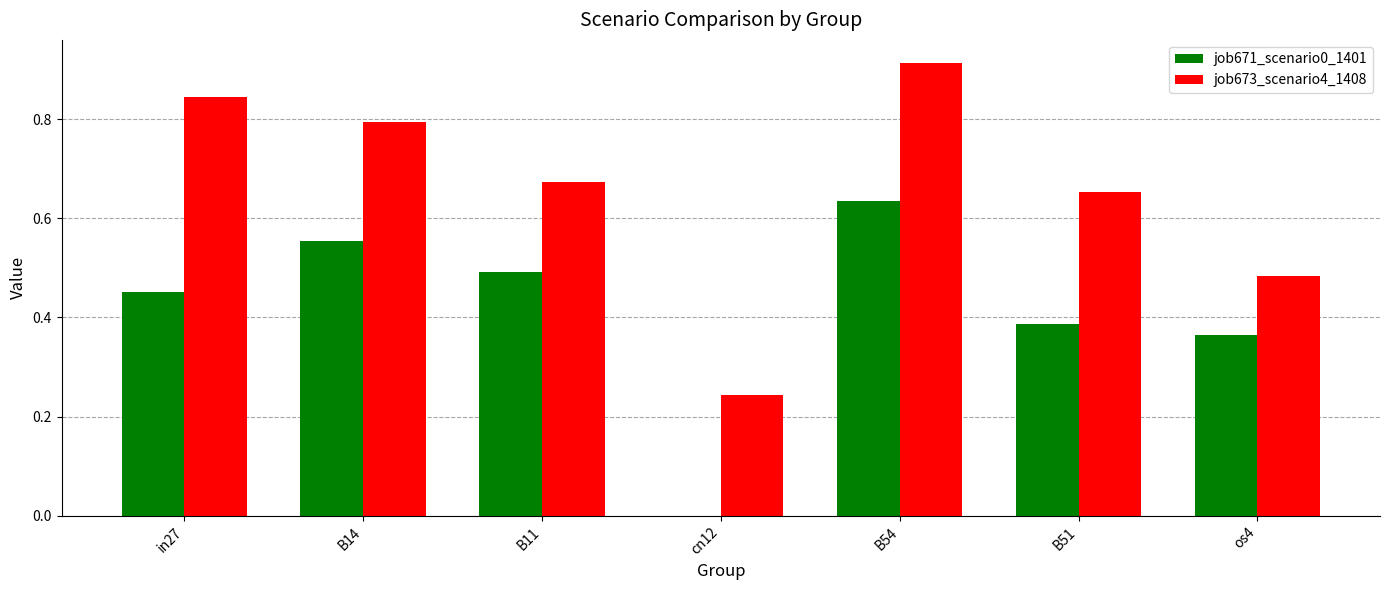

The job671_scenario0_1401 series shows 0.3 at in27. True or false?

False